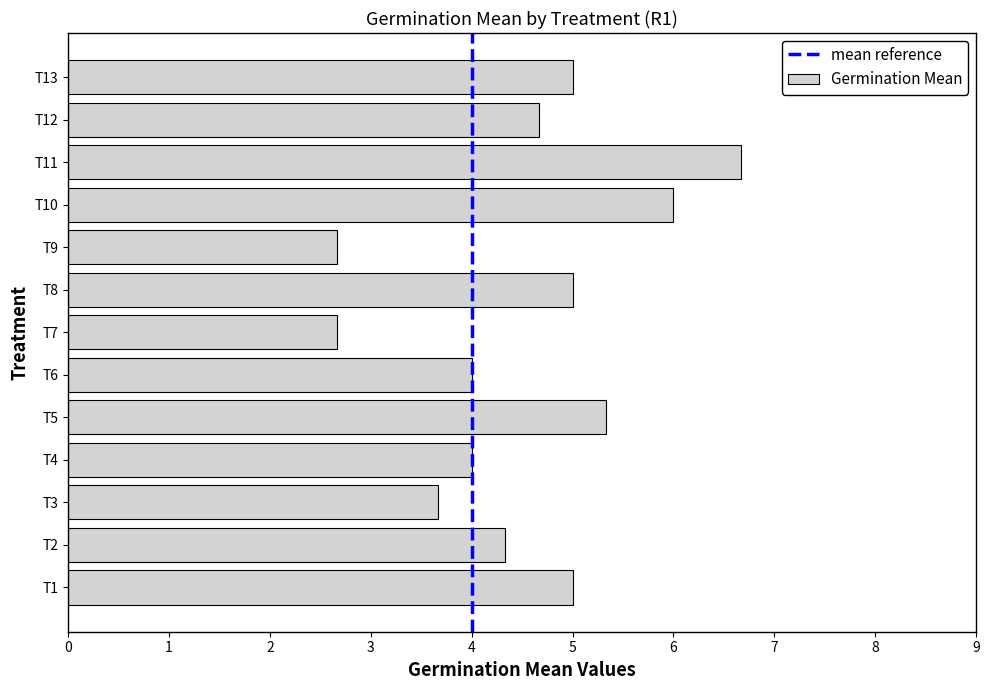

What is the change in value from T5 to T6?

-1.3